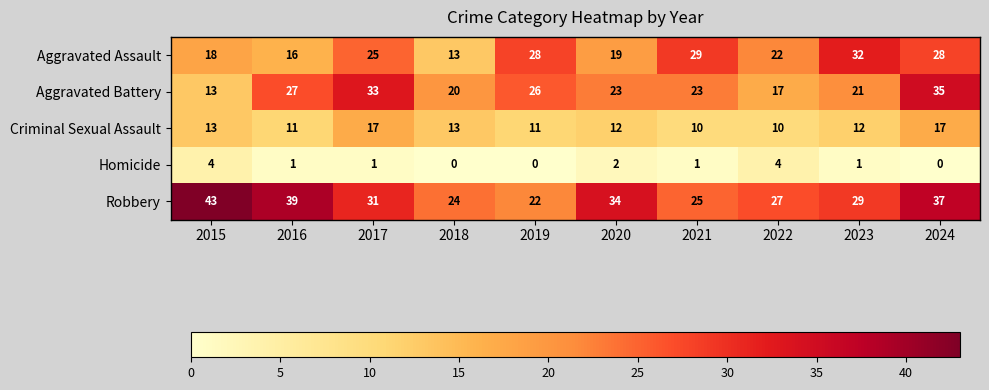

Which category has the lowest value in the Aggravated Battery series?

2015